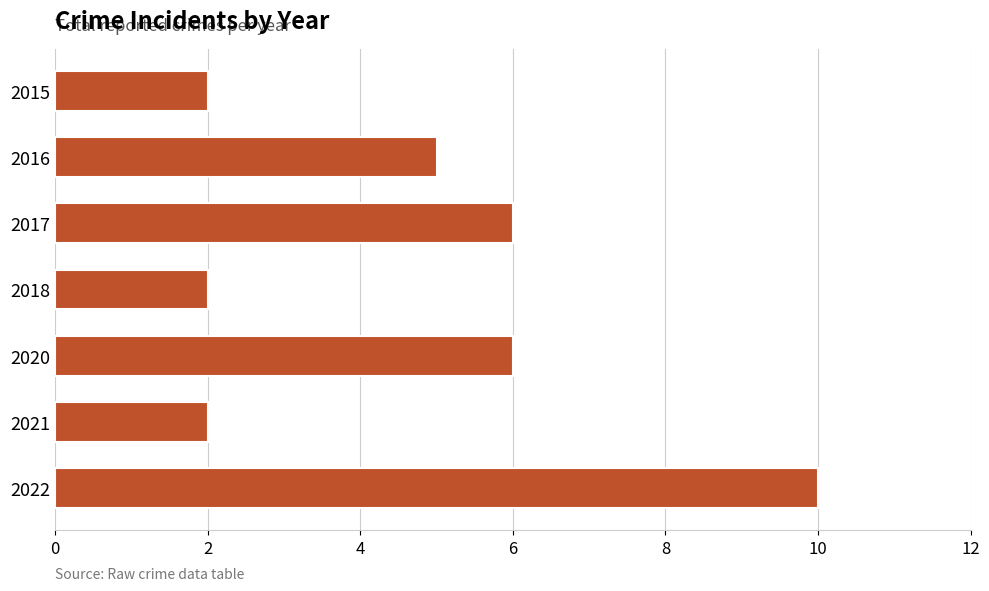

How many bars are there in total?

7